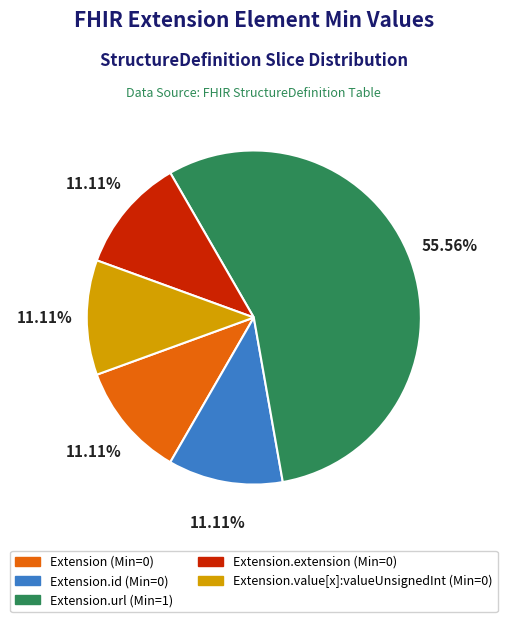

Does any single category account for the majority?

Yes